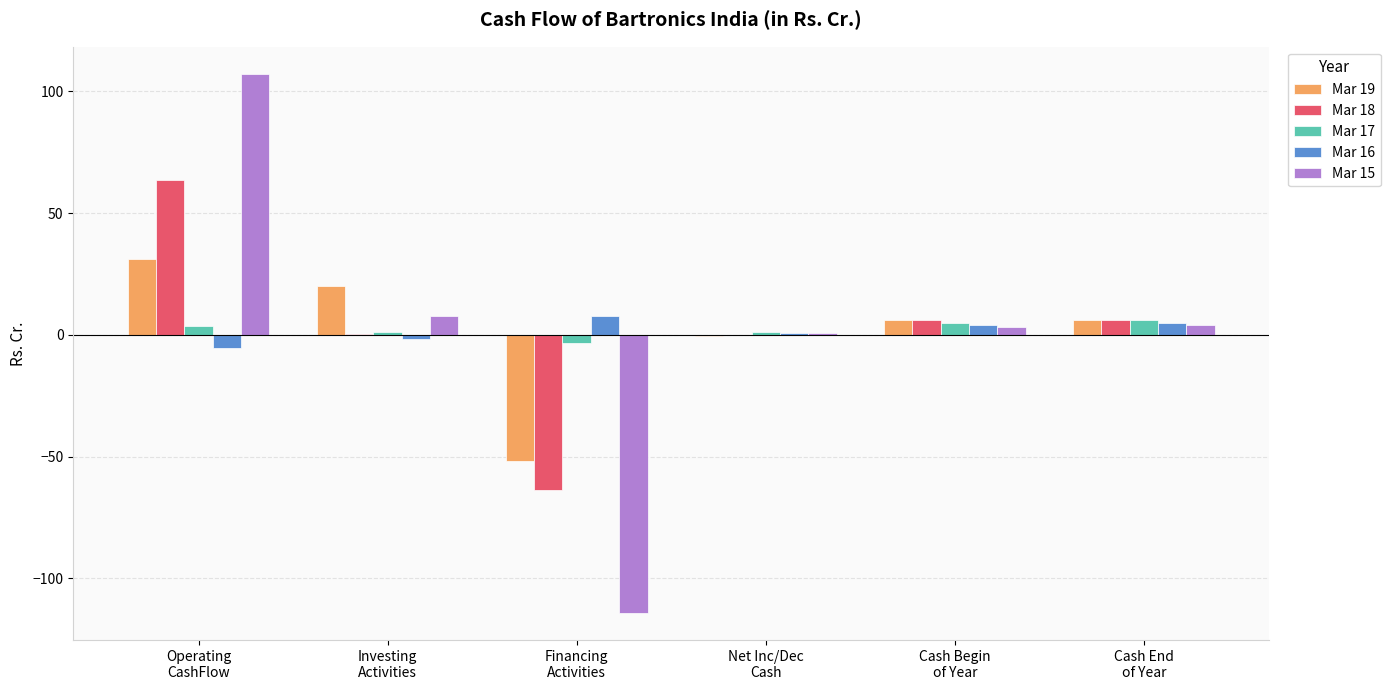

What is the maximum value for Mar 17?

6.3